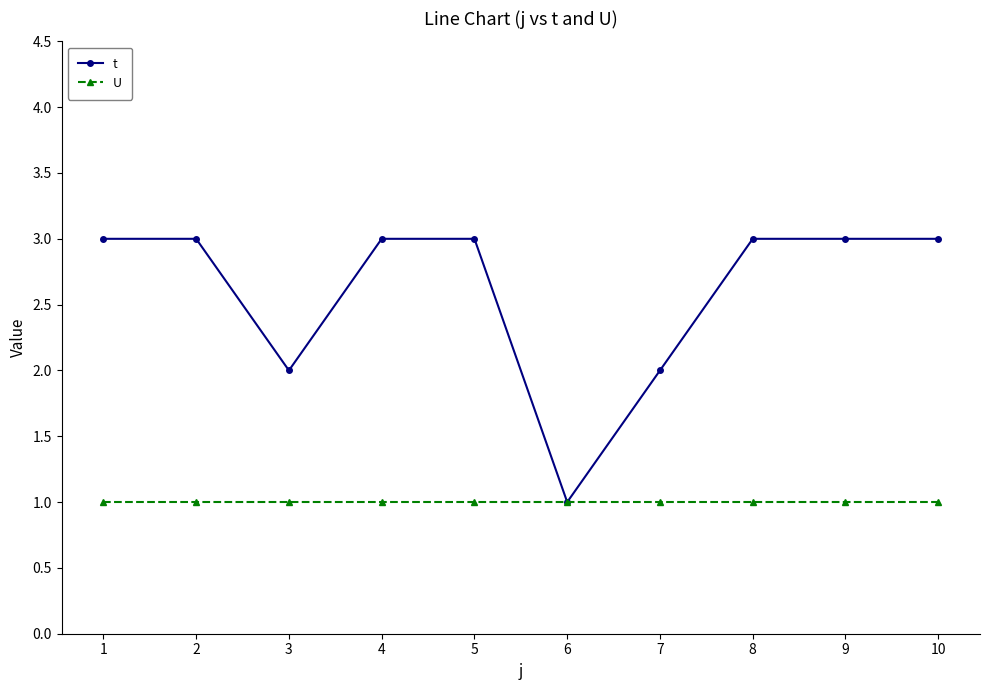

List the series in order of their overall mean, lowest first.

U, t